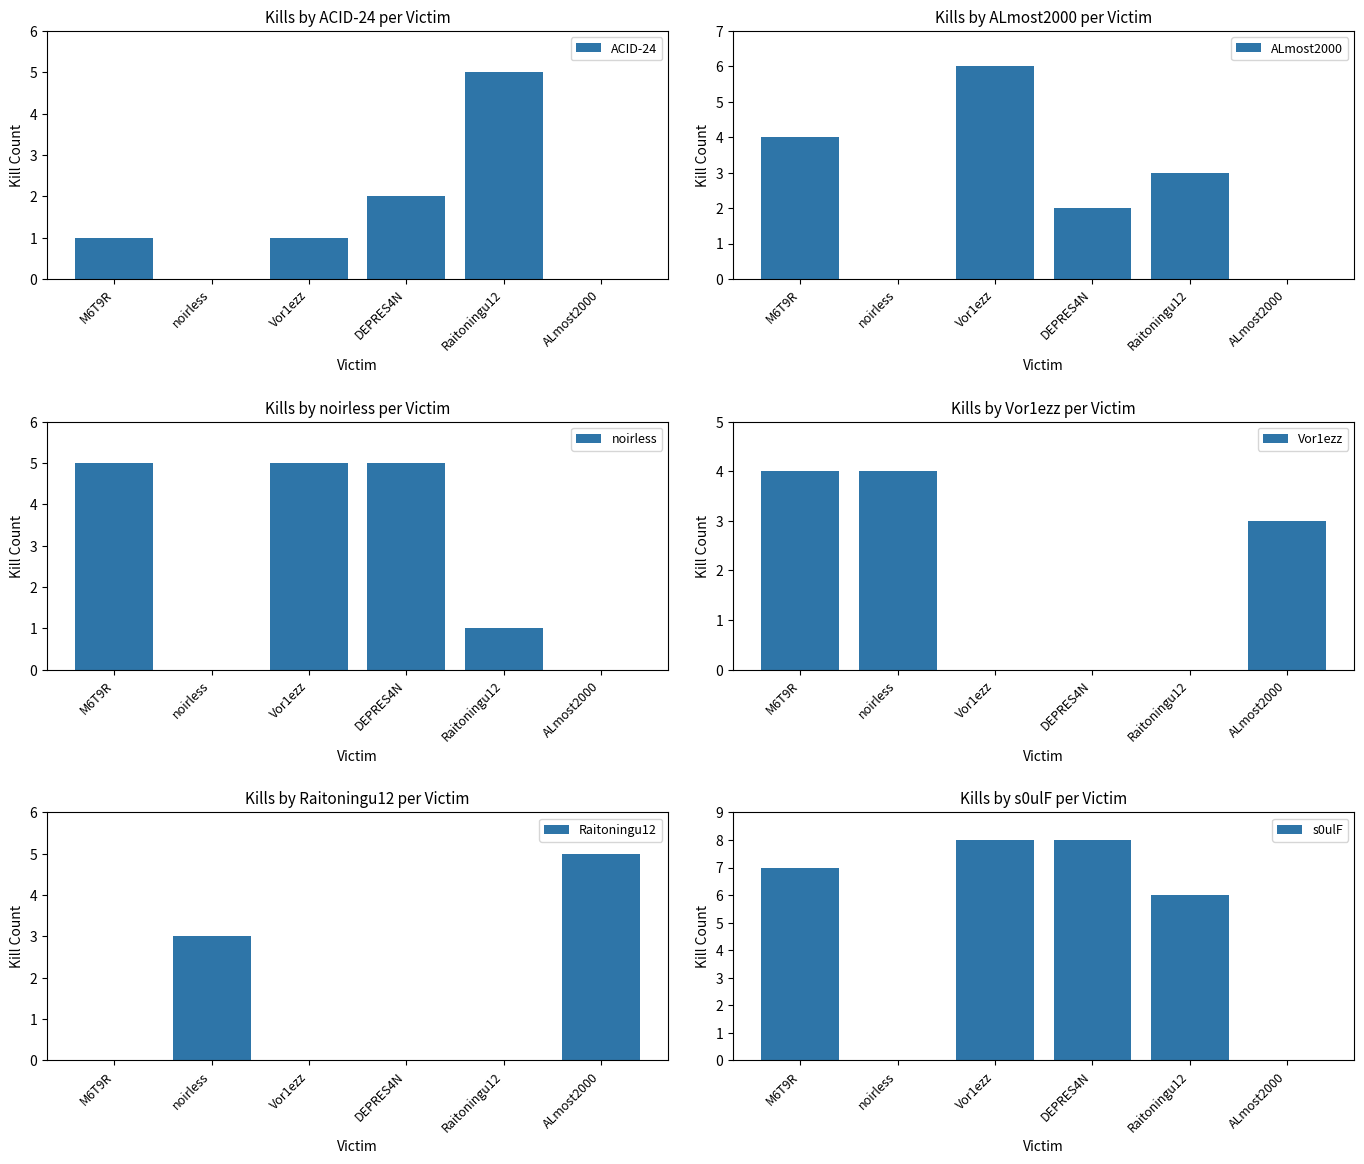

Where does the s0ulF series first go above 7?

Vor1ezz